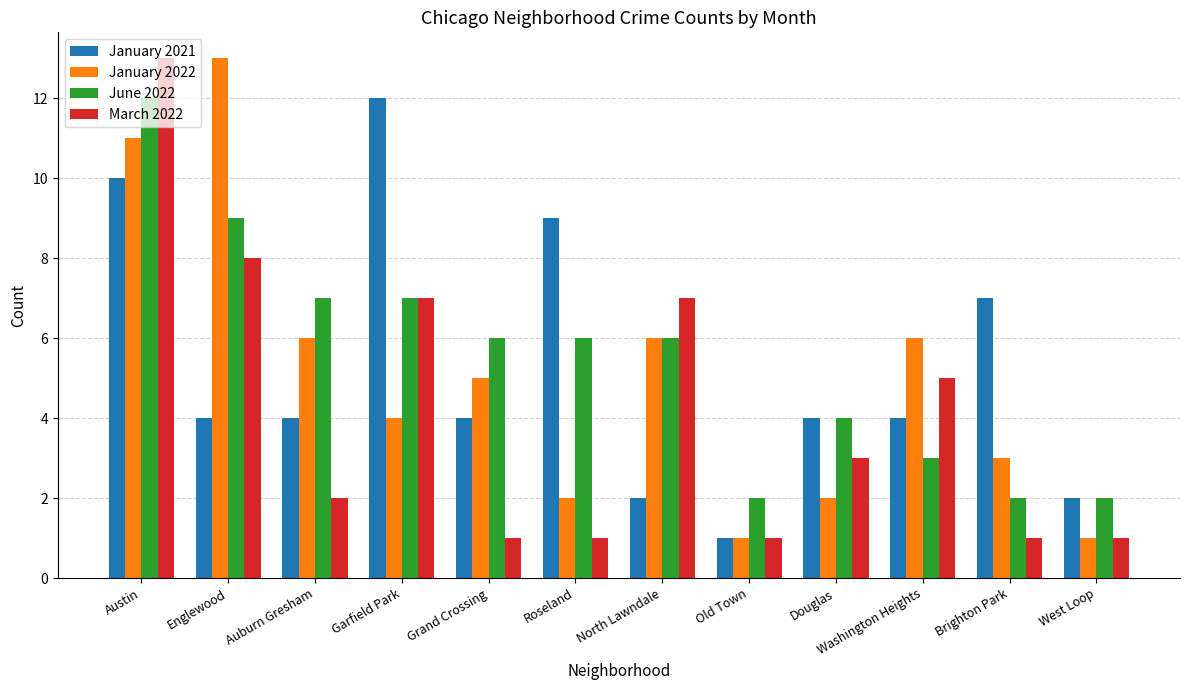

Count the number of categories in the chart.

12